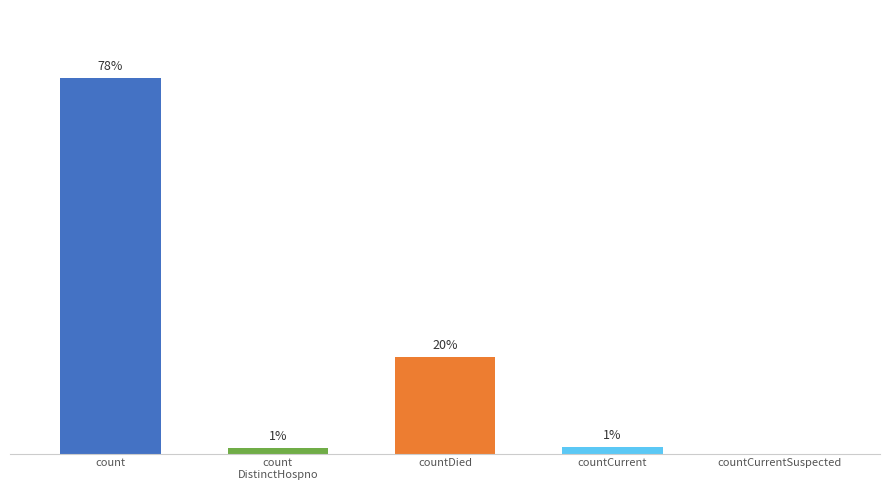

Are the bars horizontal?

No